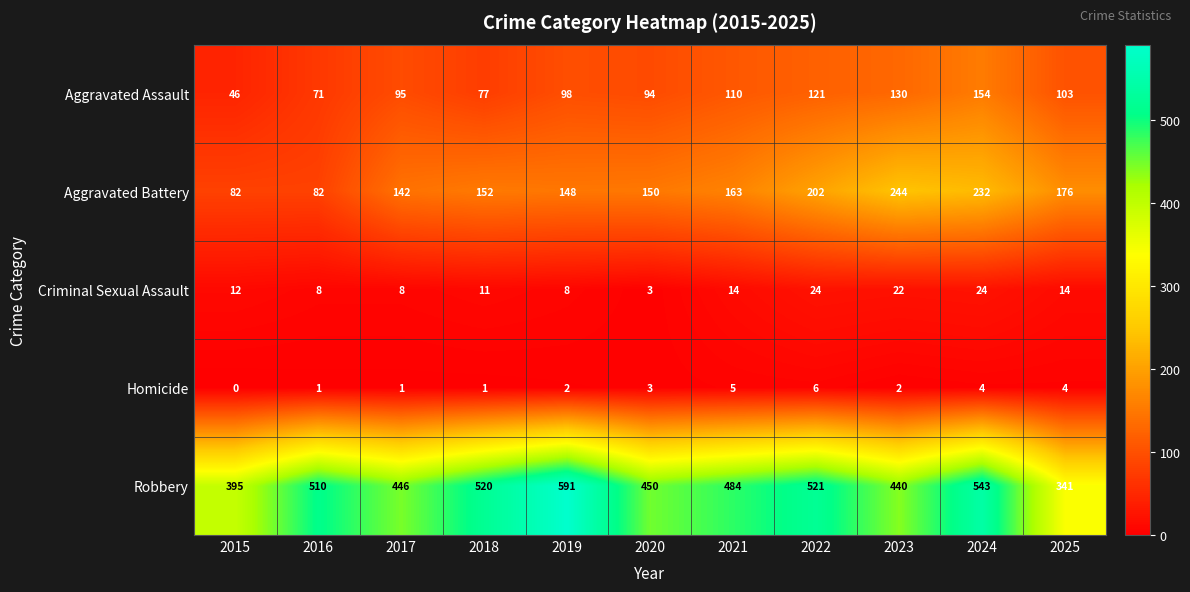

Which label corresponds to the largest value in the chart?

2019